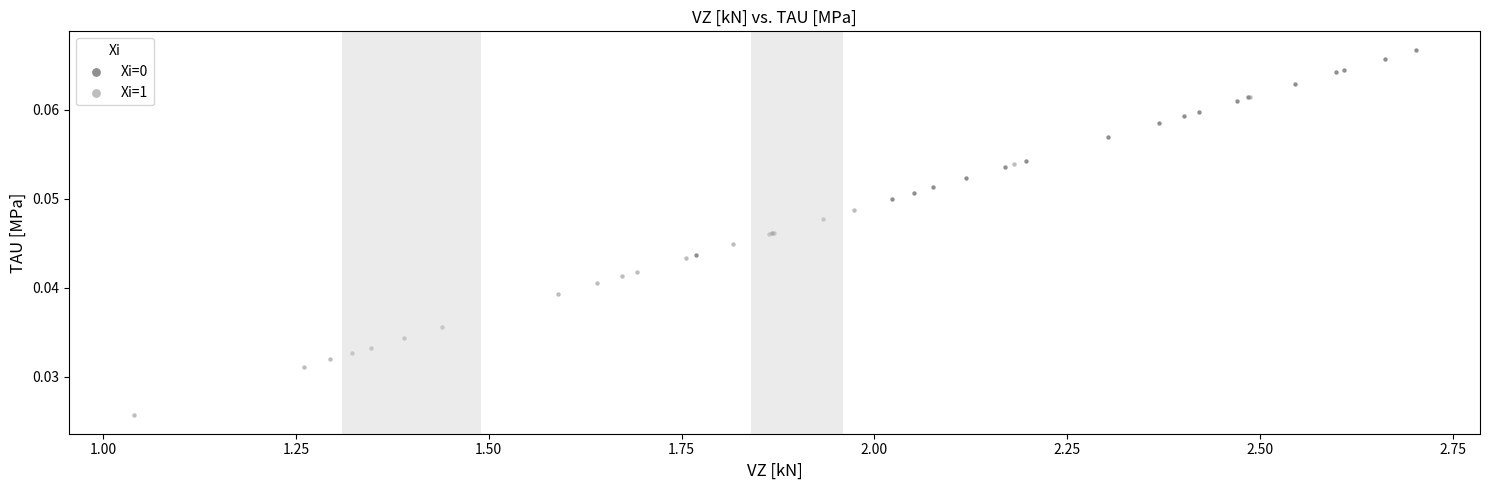

Which series reaches the minimum Y coordinate?

Xi=1